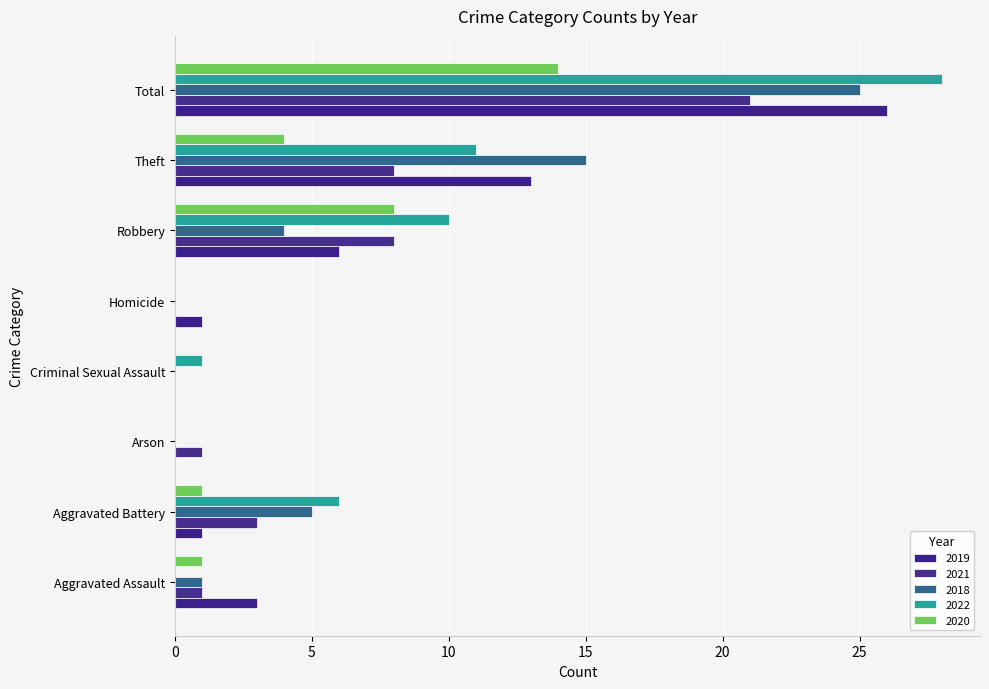

Which series has the largest range (max minus min)?

2022